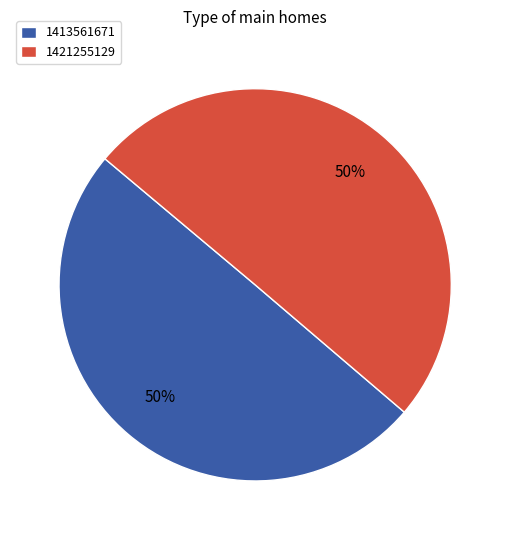

To the nearest percent, what is the average slice percentage?

50%